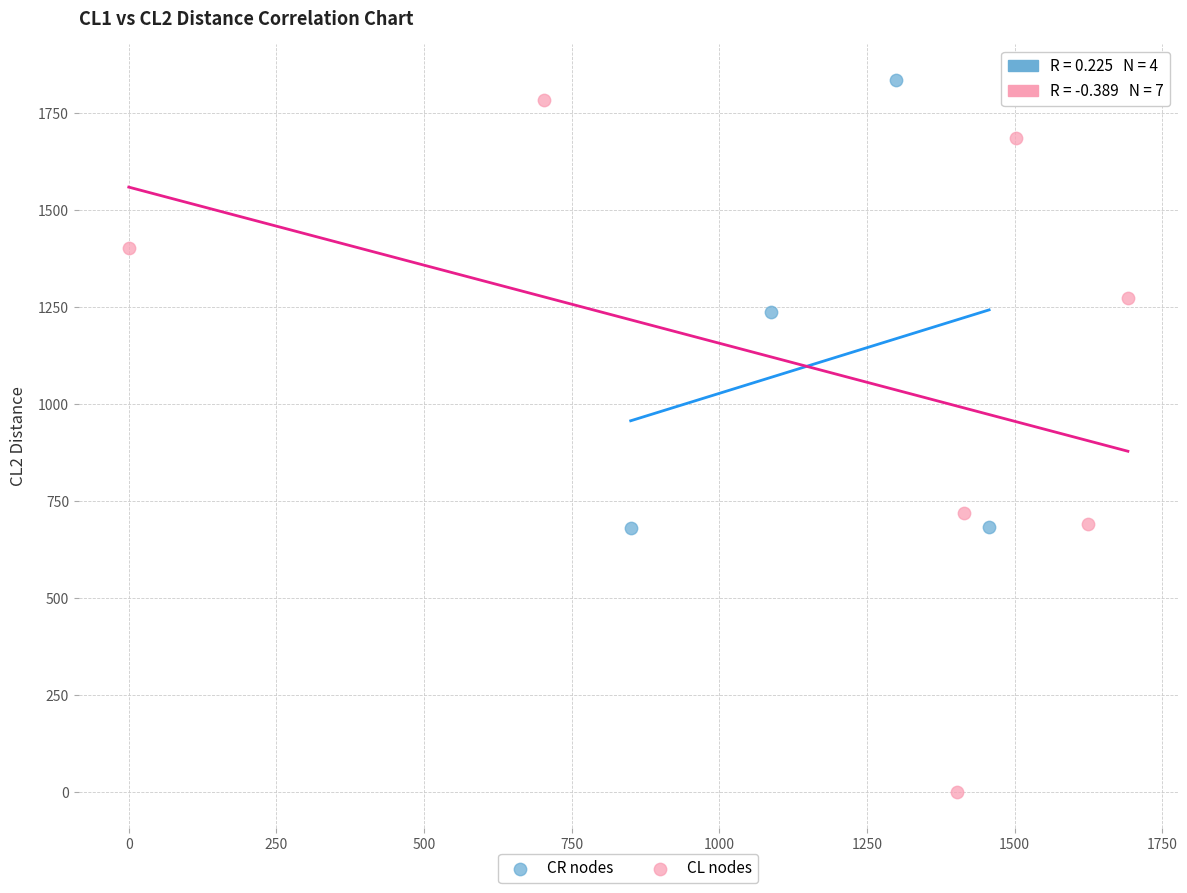

Which series reaches the minimum Y coordinate?

CL nodes